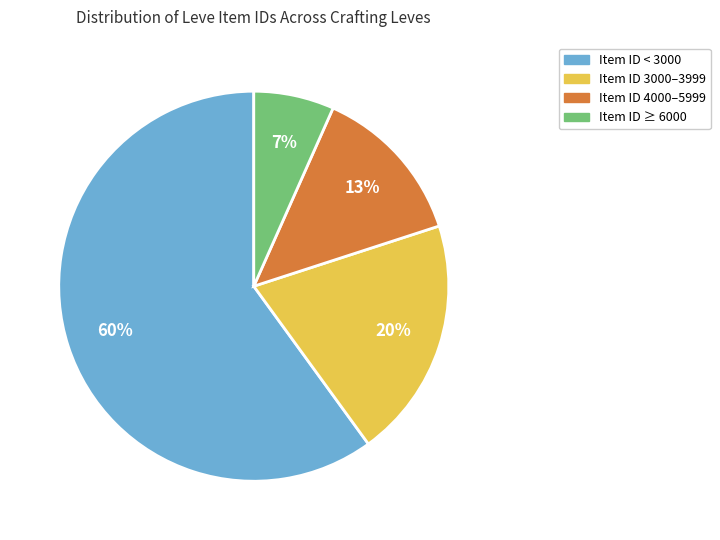

Is there a majority slice in this chart?

Yes